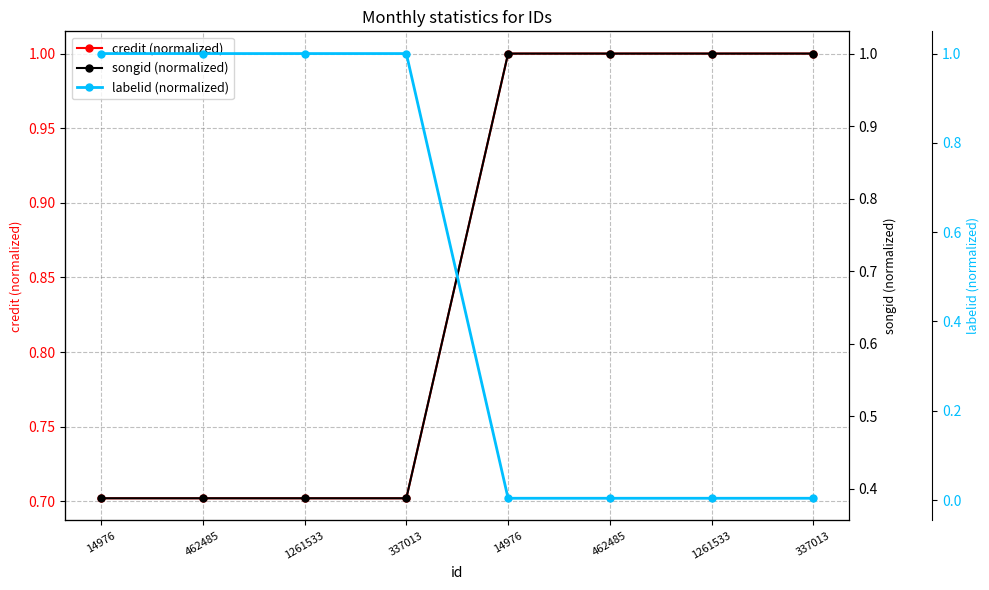

The songid (normalized) series shows 1.0 at 1261533. True or false?

True